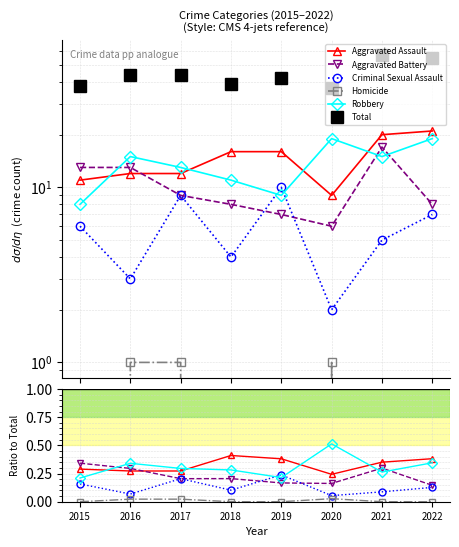

True or false: Aggravated Battery and Total intersect in this chart.

False